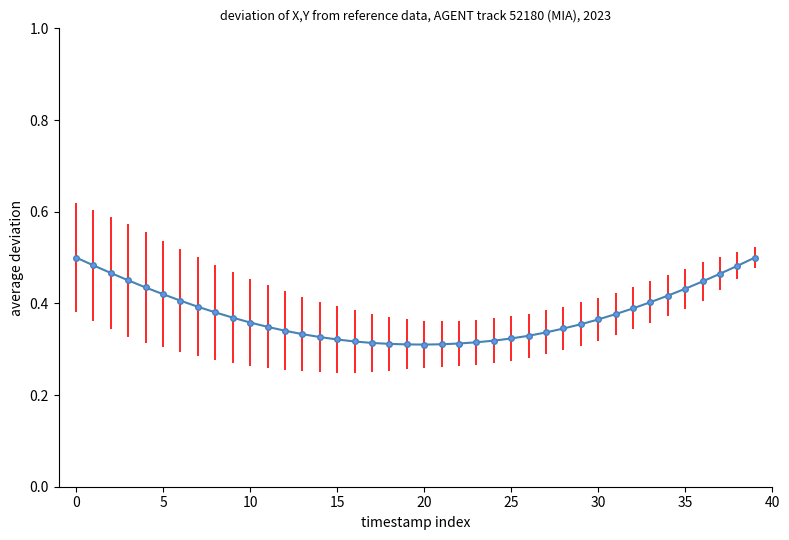

How many values are between 0 and 1?

40